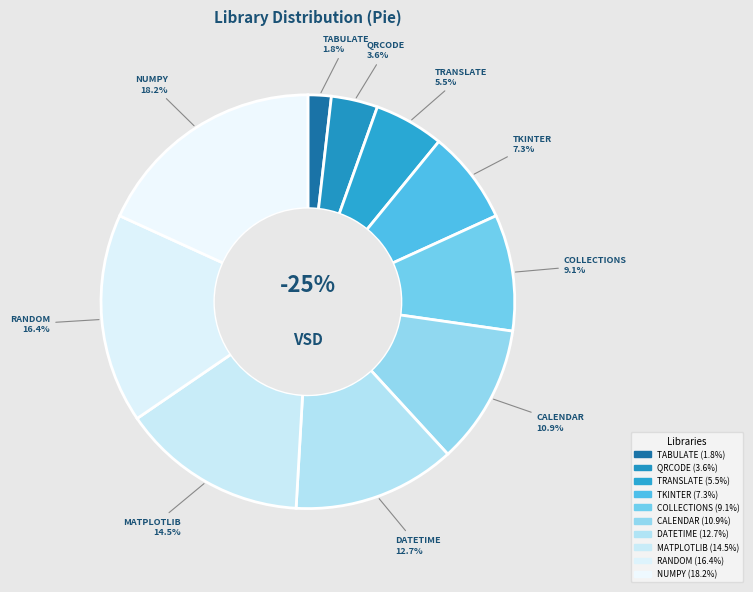

Is there a majority slice in this chart?

No